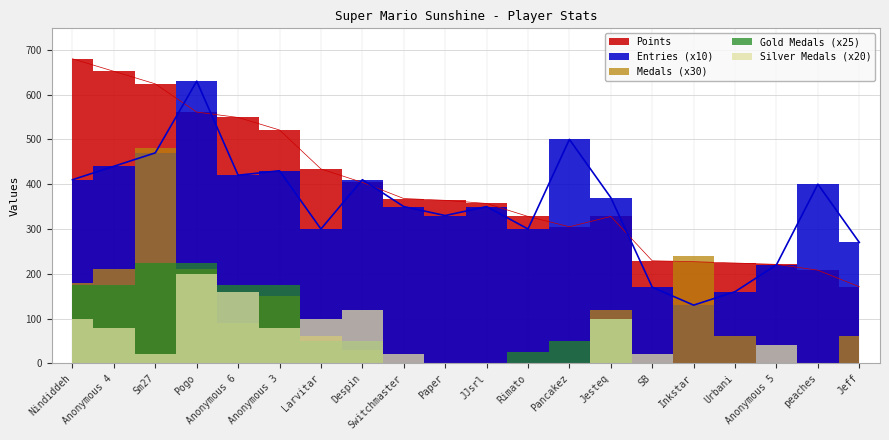

How many distinct data groups are displayed?

5